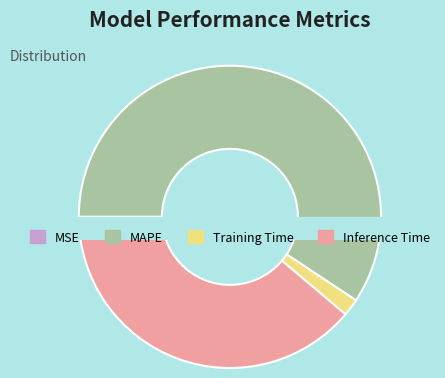

Is there any slice that represents more than half of the pie?

Yes